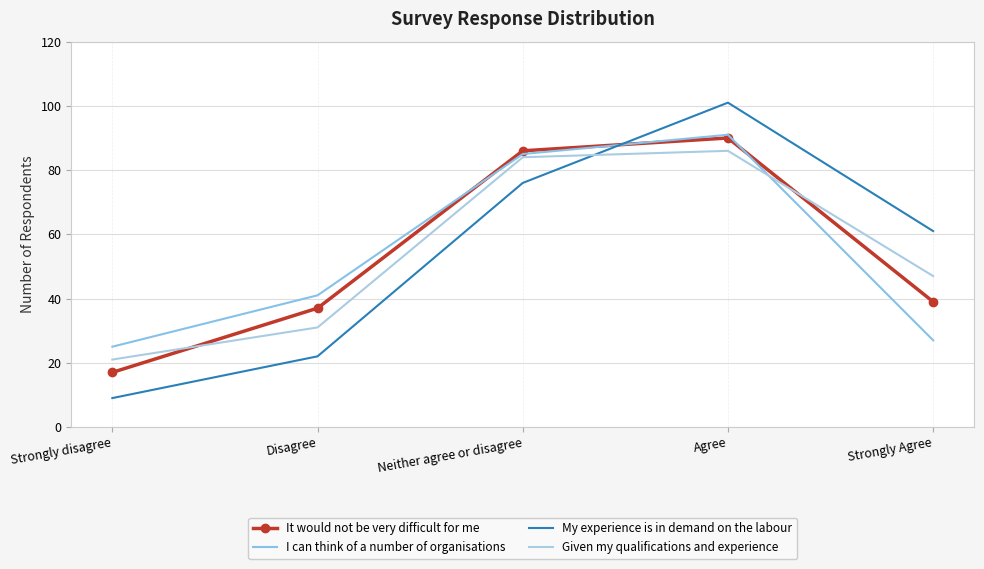

What is the total value across all series at Strongly disagree?

72